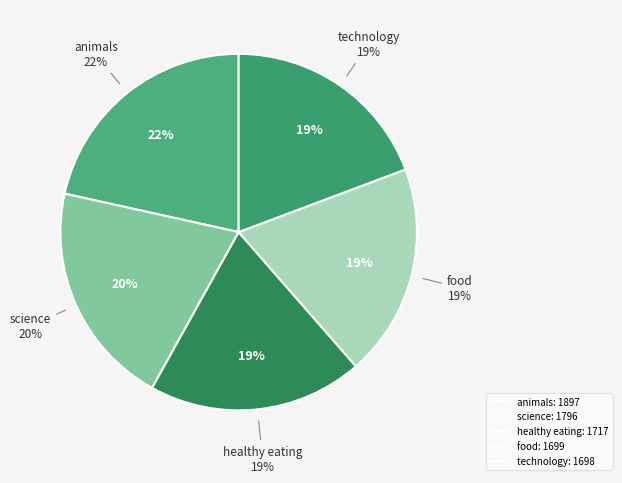

Which category has the smallest portion of the pie?

technology